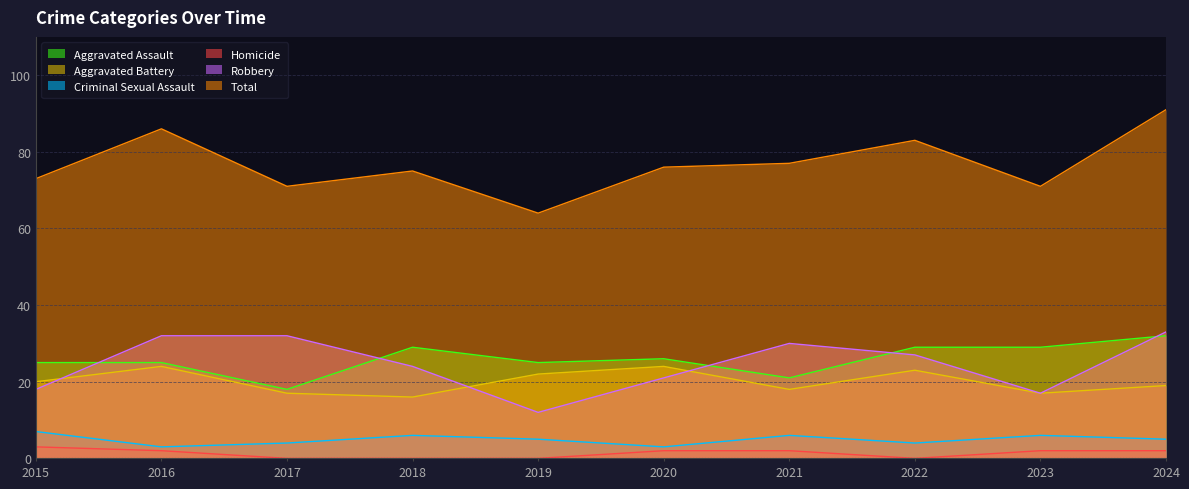

How many lines are shown in the chart?

6